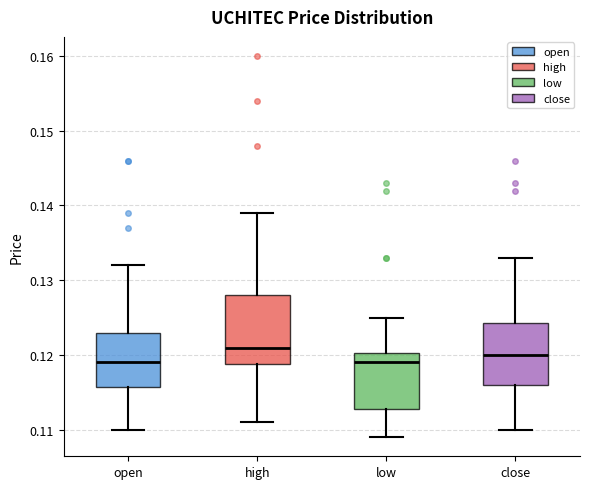

Where does the upper whisker of the box for low end on the y-axis? The values are not printed on the chart, so give them approximately, as read against the axis.

0.125